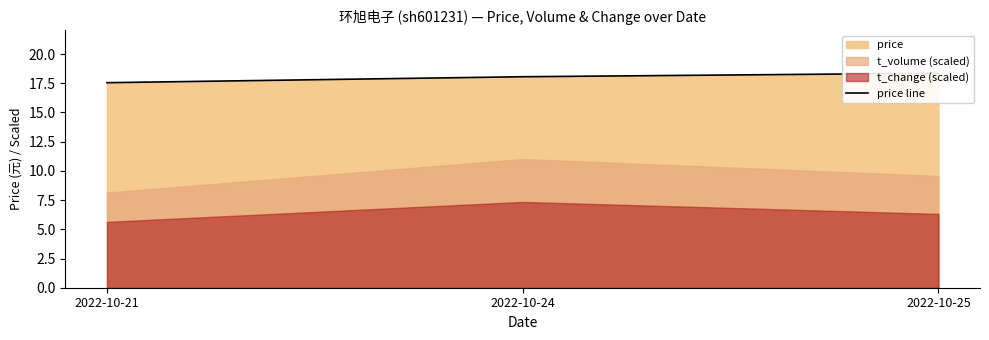

Rank the categories by value from highest to lowest.

2022-10-25, 2022-10-24, 2022-10-21